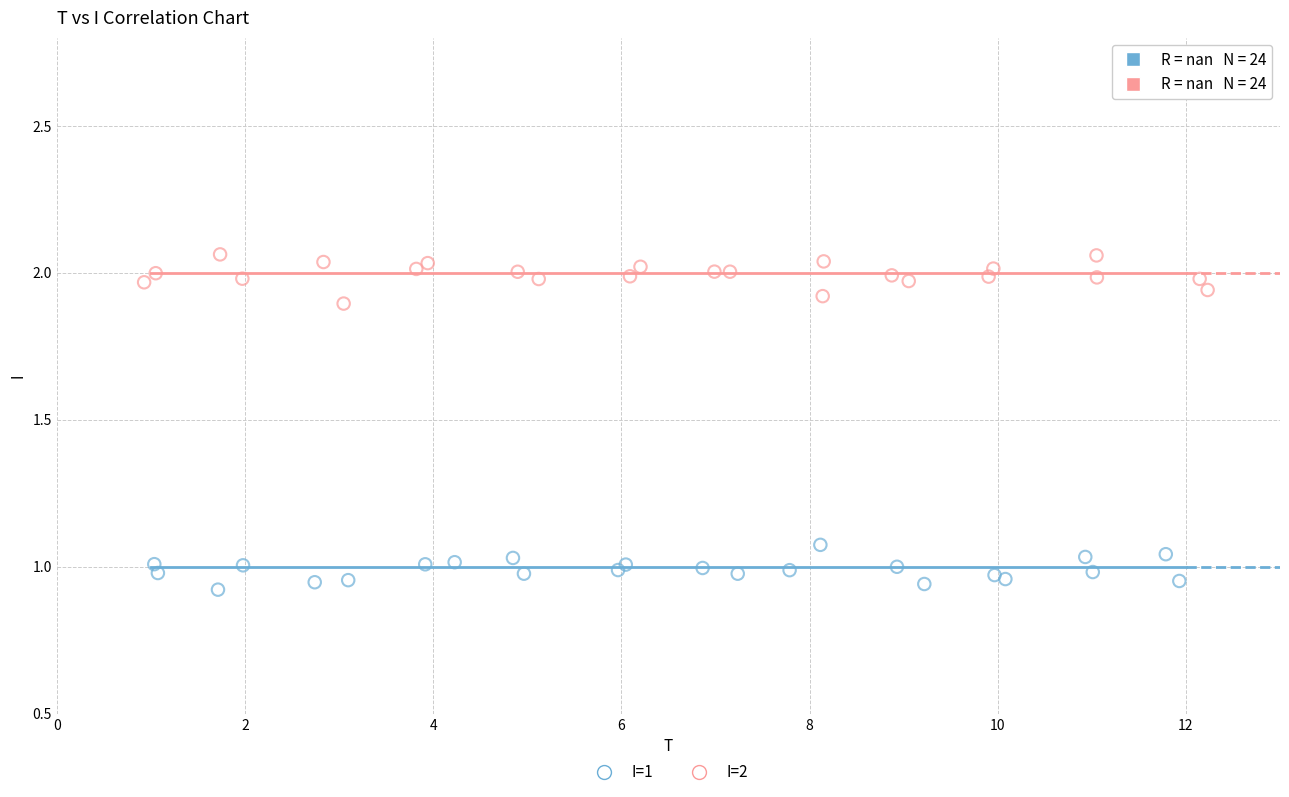

Which series reaches the minimum Y coordinate?

I=1